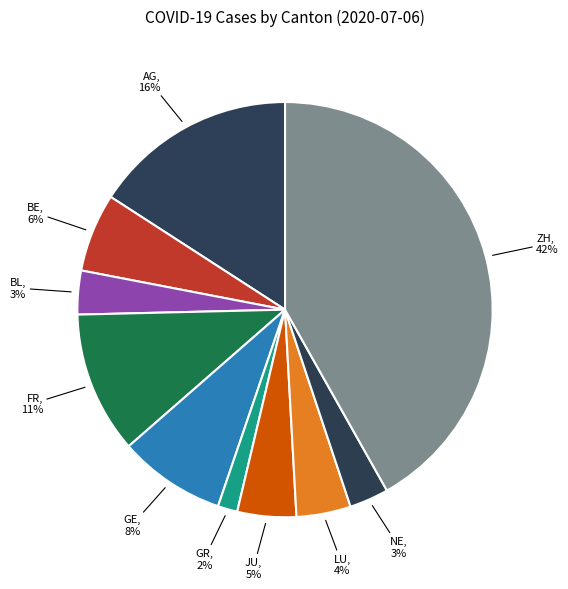

To the nearest percent, what is the difference between the AG, 16% and LU, 4% slice percentages?

12%